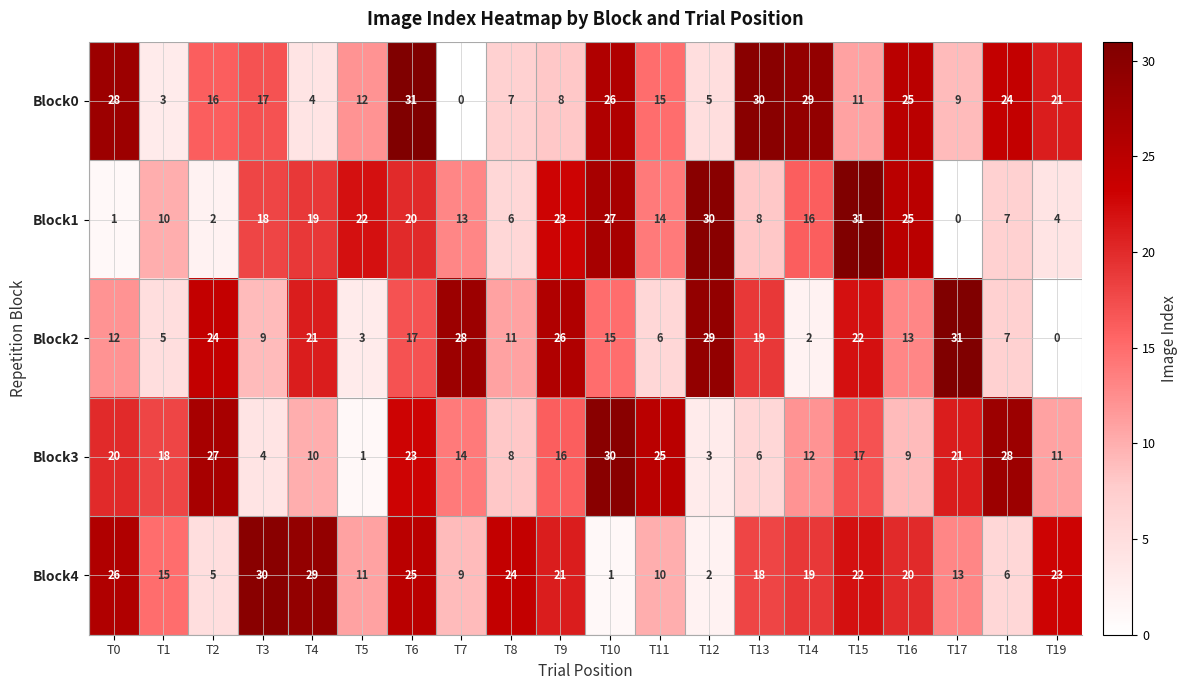

The Block3 series shows 10 at T4. True or false?

True